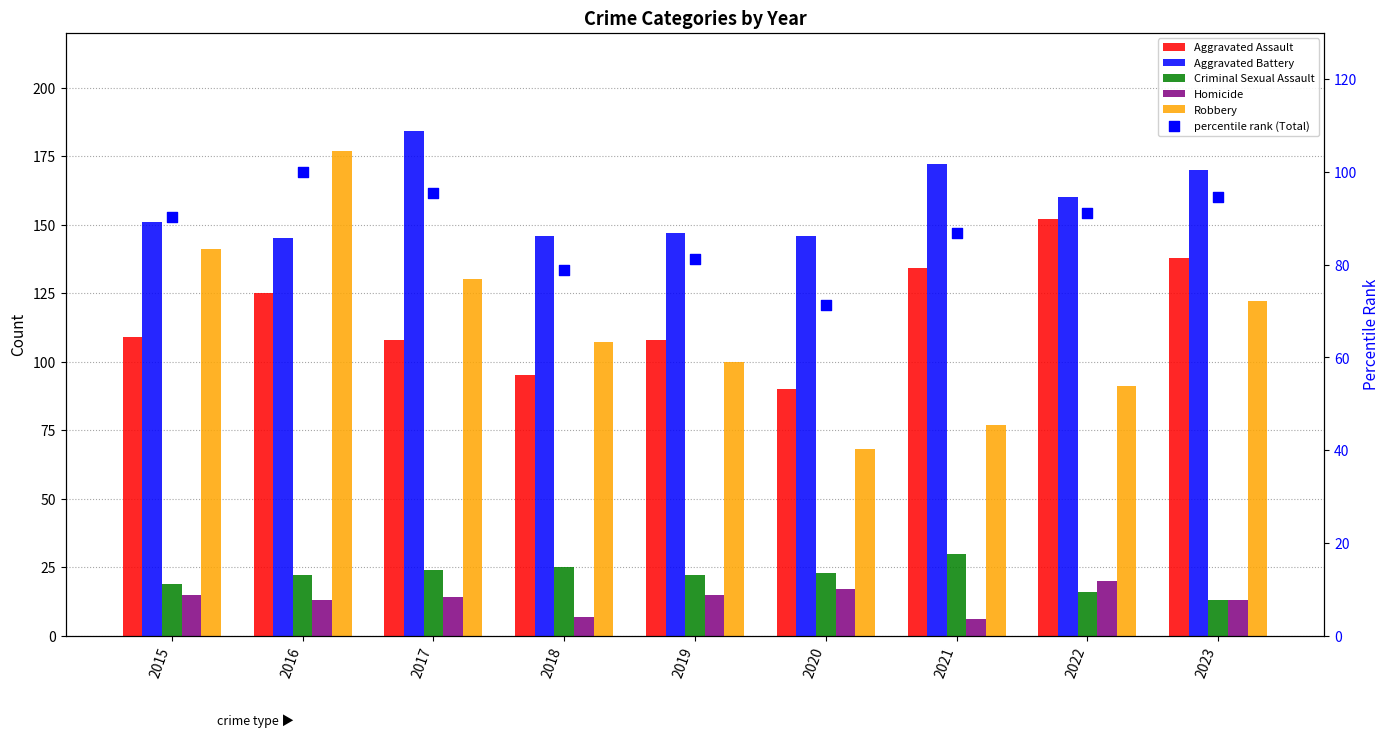

Is the value of Robbery at 2023 greater than the value of Aggravated Battery at 2017?

No